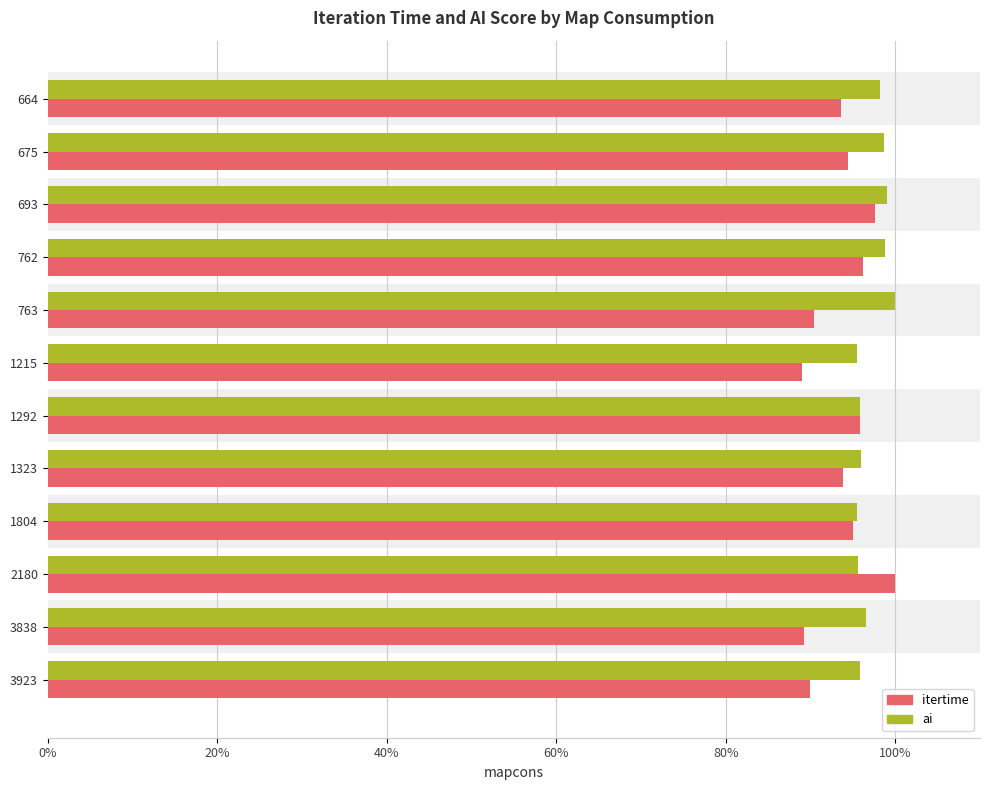

Does the chart contain stacked bars?

No